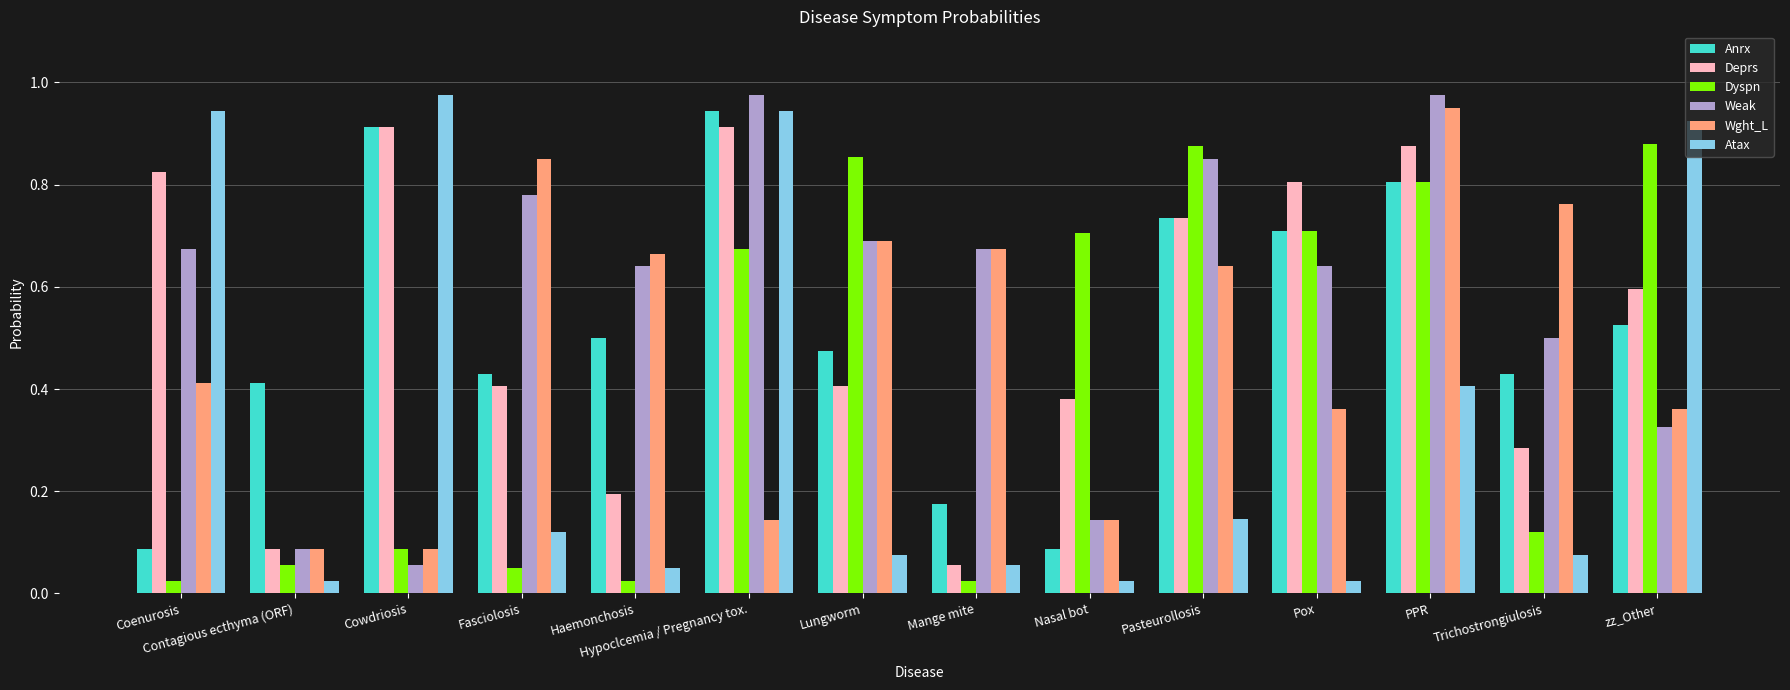

What is the label of the 3rd bar from the left?

Cowdriosis